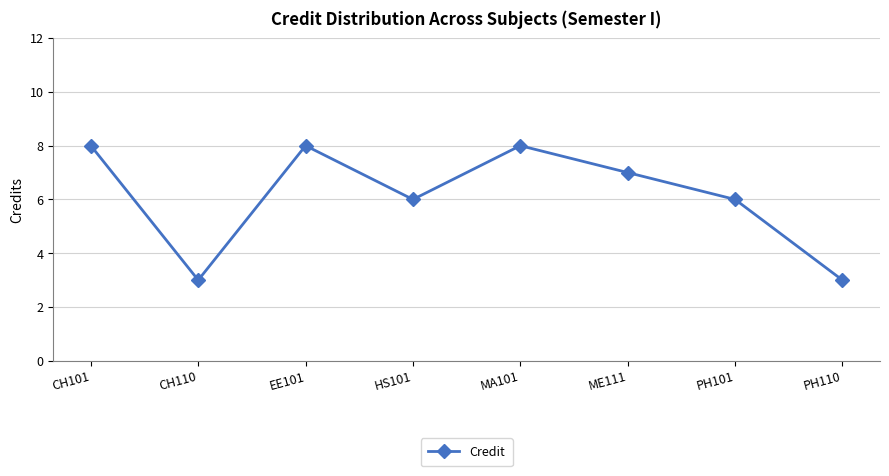

What is the average value?

6